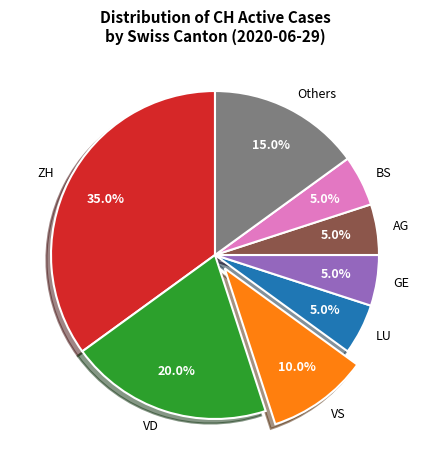

What is the ratio of the value at ZH to the value at Others?

2.3